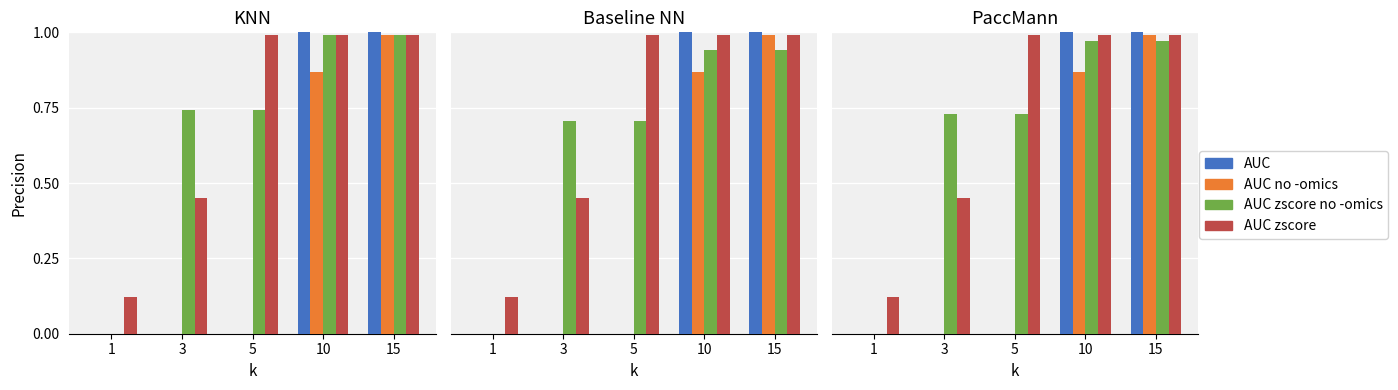

True or false: AUC has a value of 1.8 at 15.

False